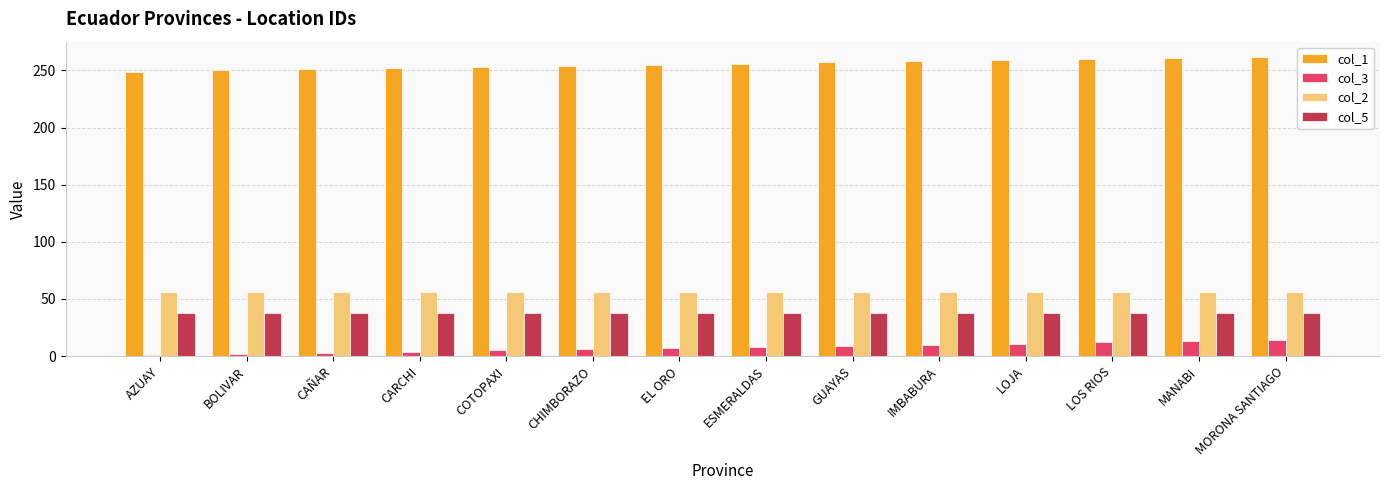

What is the label of the 4th bar from the left?

CARCHI